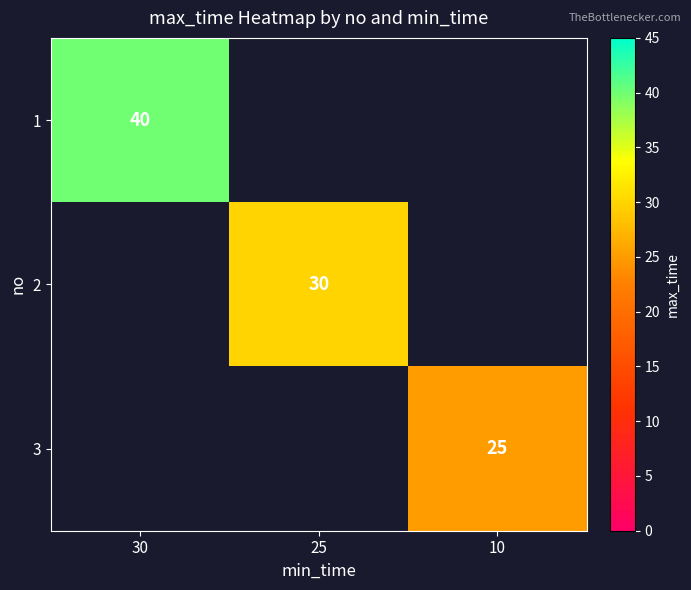

Is it true that 3 equals 25 at 10?

True